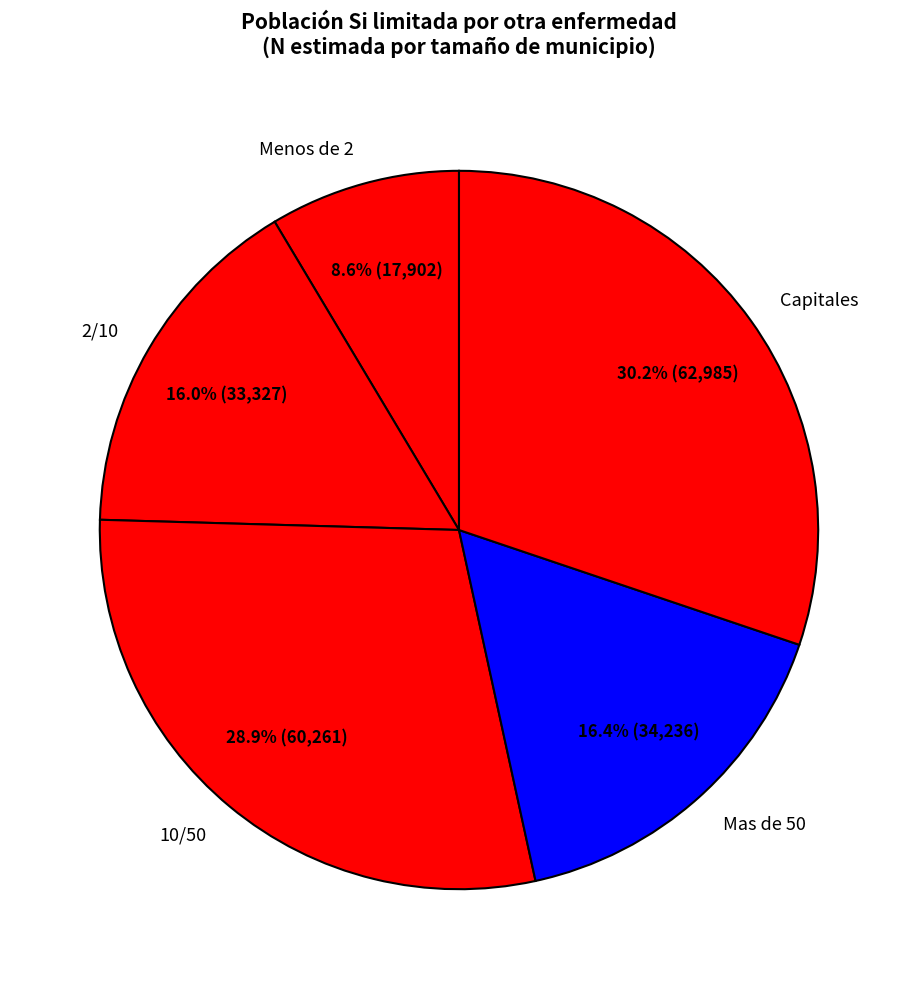

What is the largest slice in the pie chart?

Capitales